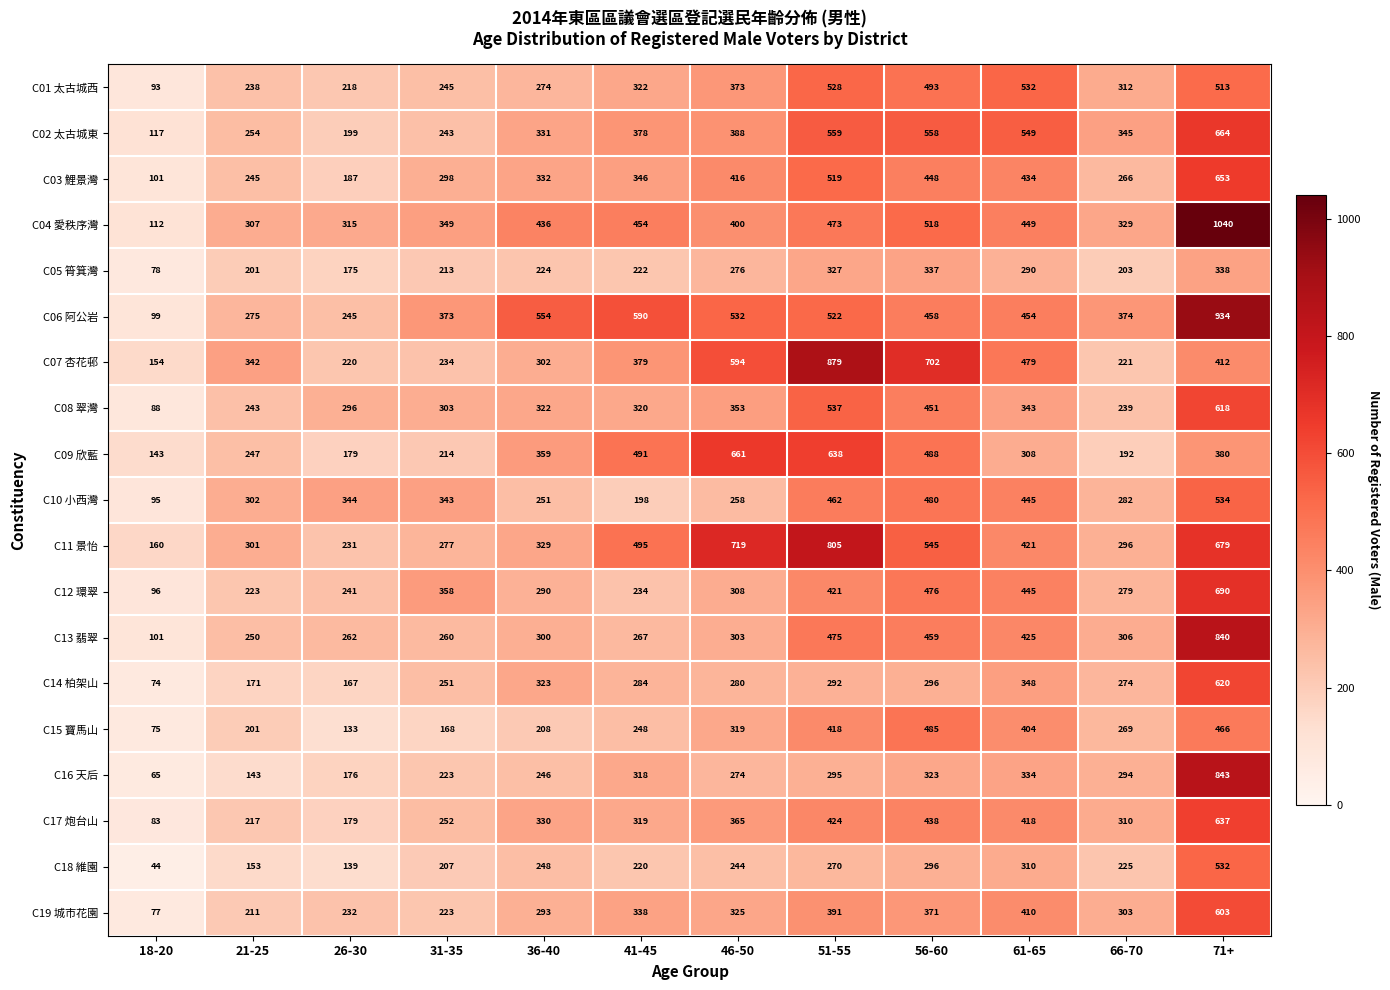

The value of C09 欣藍 at 26-30 is 264. True or false?

False